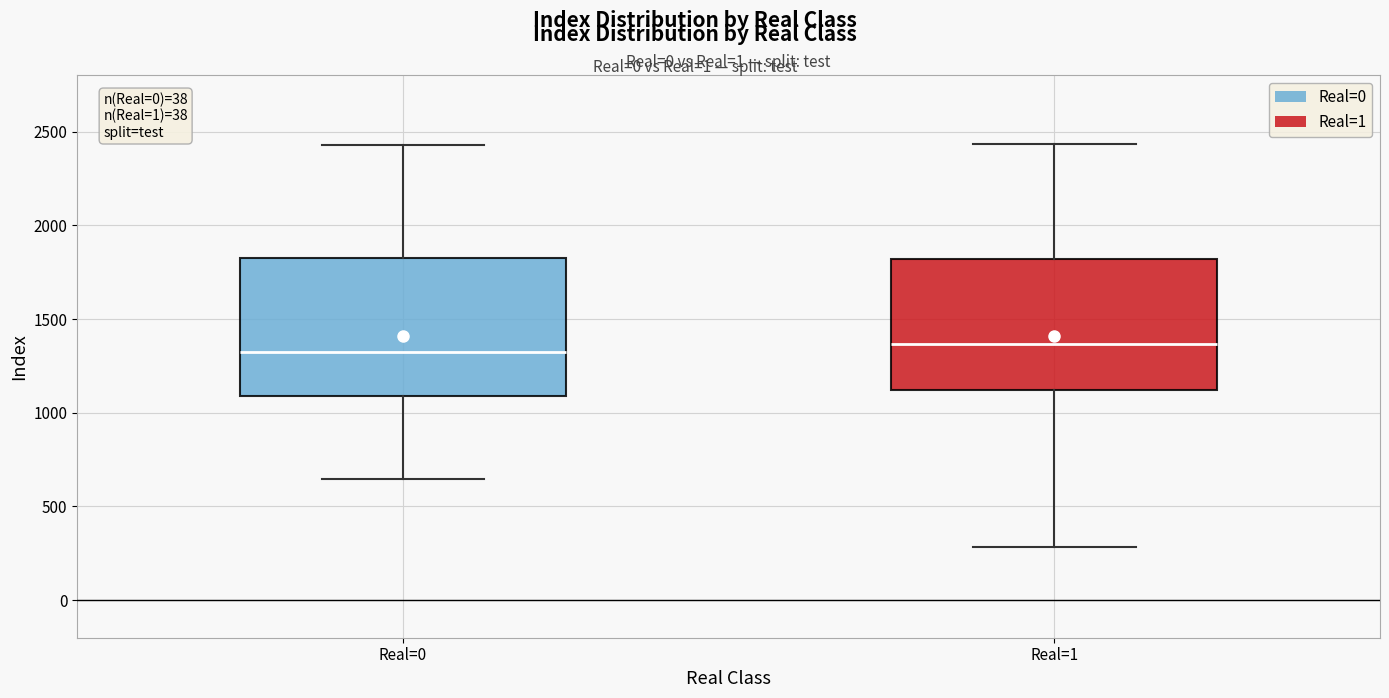

Where does the lower whisker of the box for Real=1 end on the y-axis? The values are not printed on the chart, so give them approximately, as read against the axis.

300